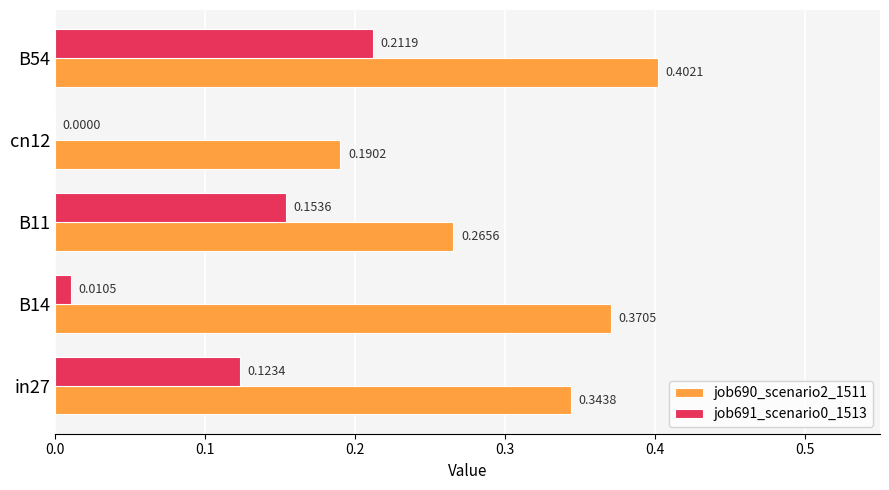

Which series has the largest total across all categories?

job690_scenario2_1511